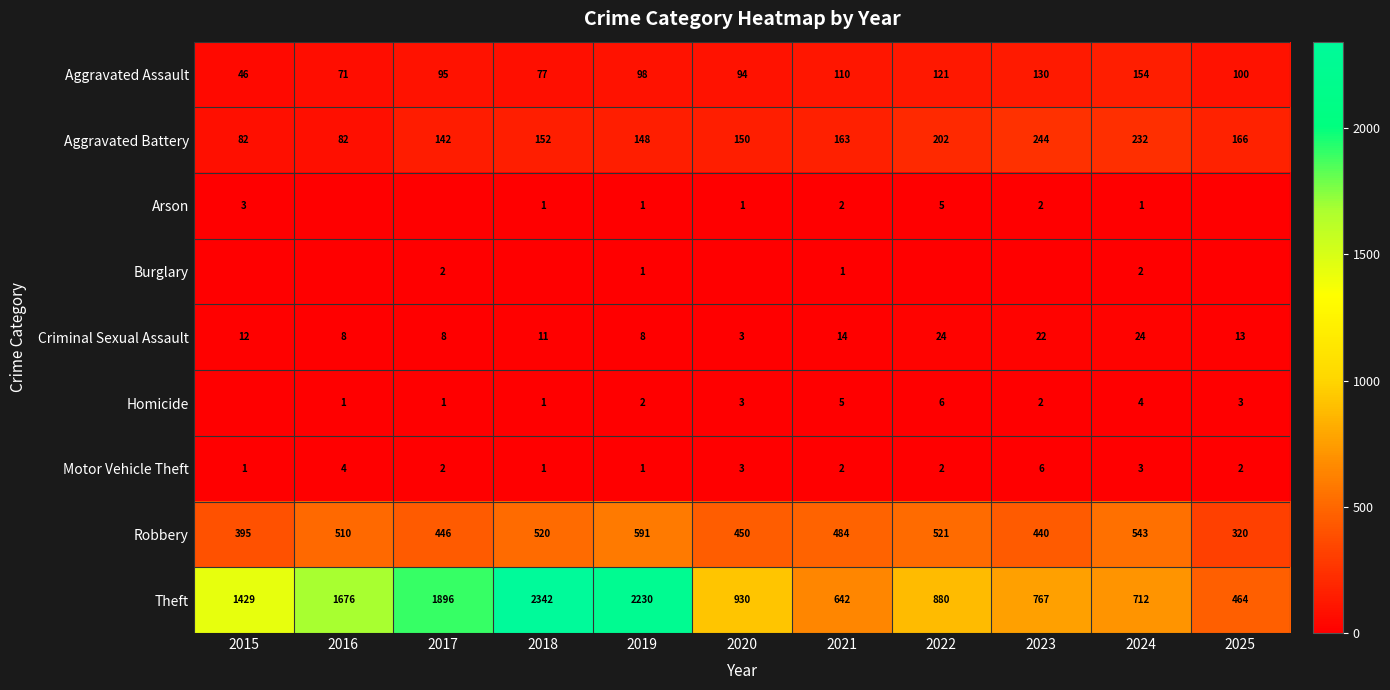

Which has a higher value, 2015 or 2025?

2025